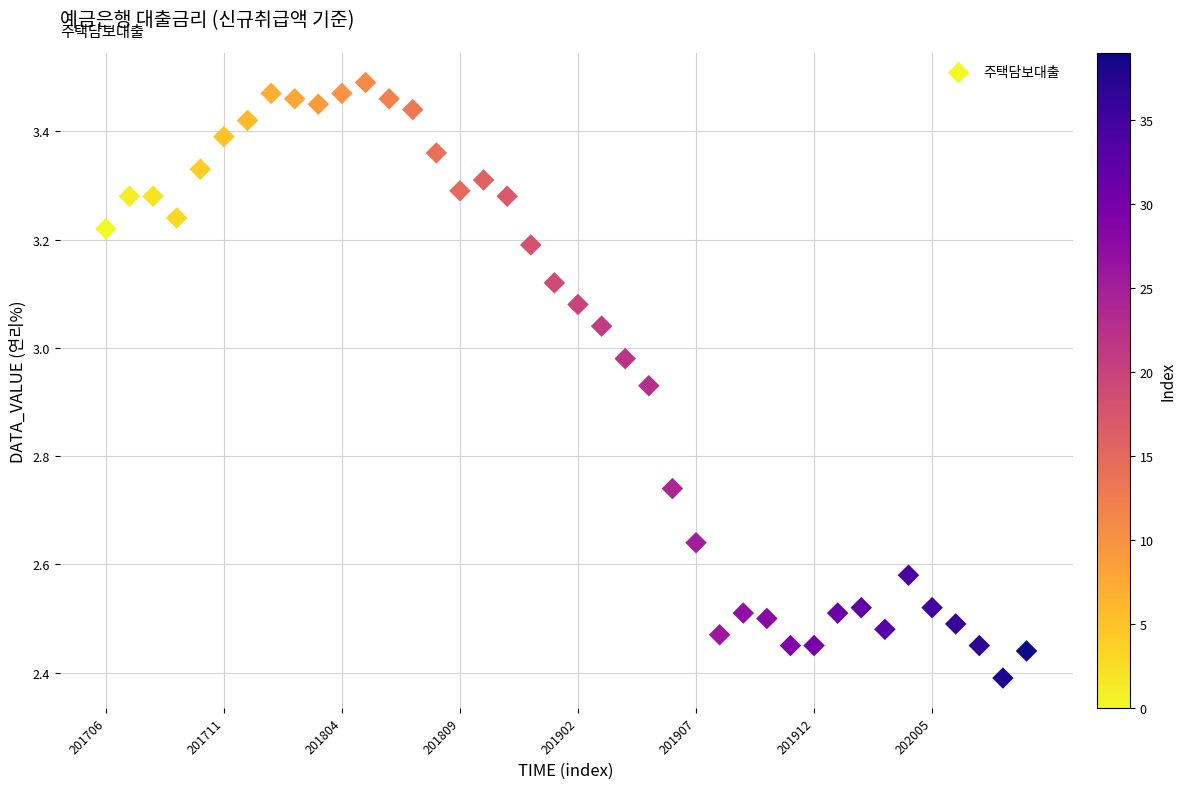

What is the range of Y values (max minus min)?

1.1